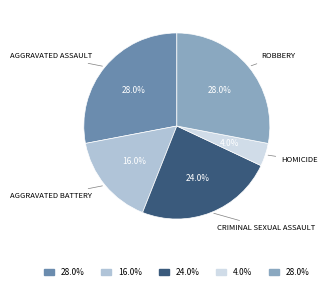

Is there a majority slice in this chart?

No